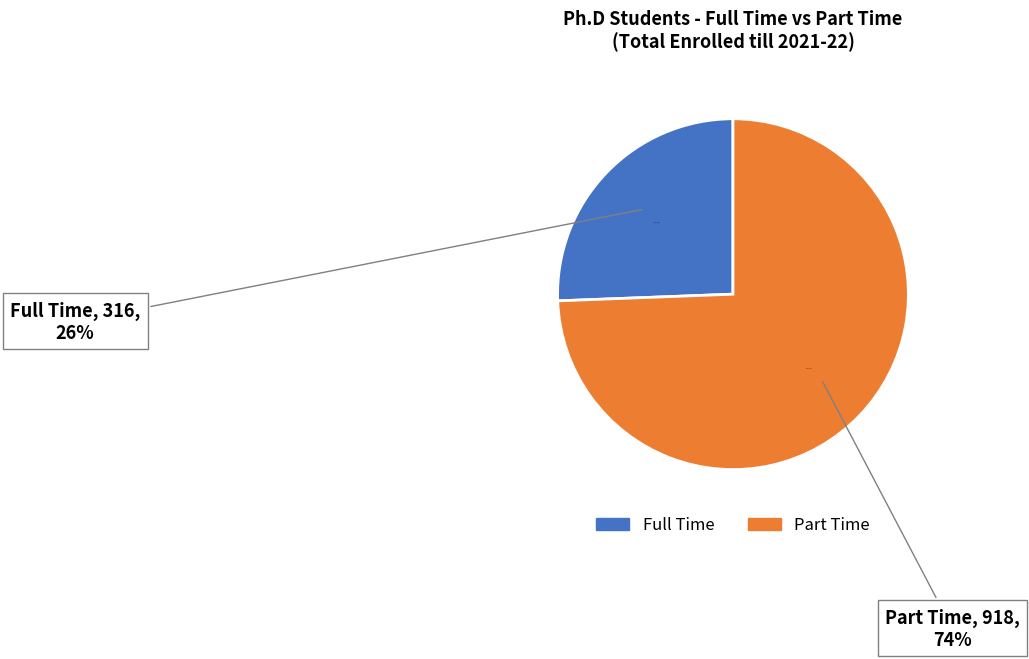

What is the majority slice?

Part Time